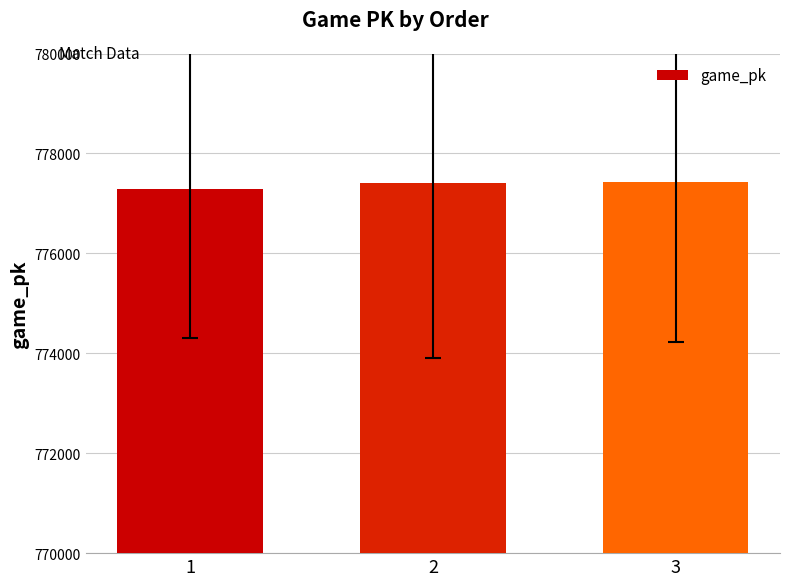

What is the approximate value at 3, to the nearest 50?

777400